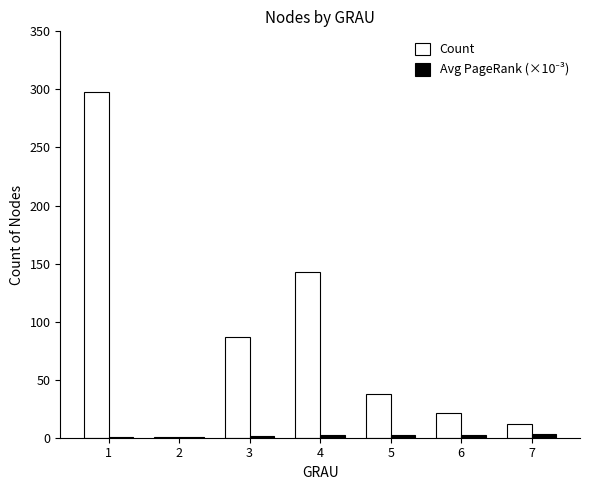

What is the sum of all Count values?

600.0